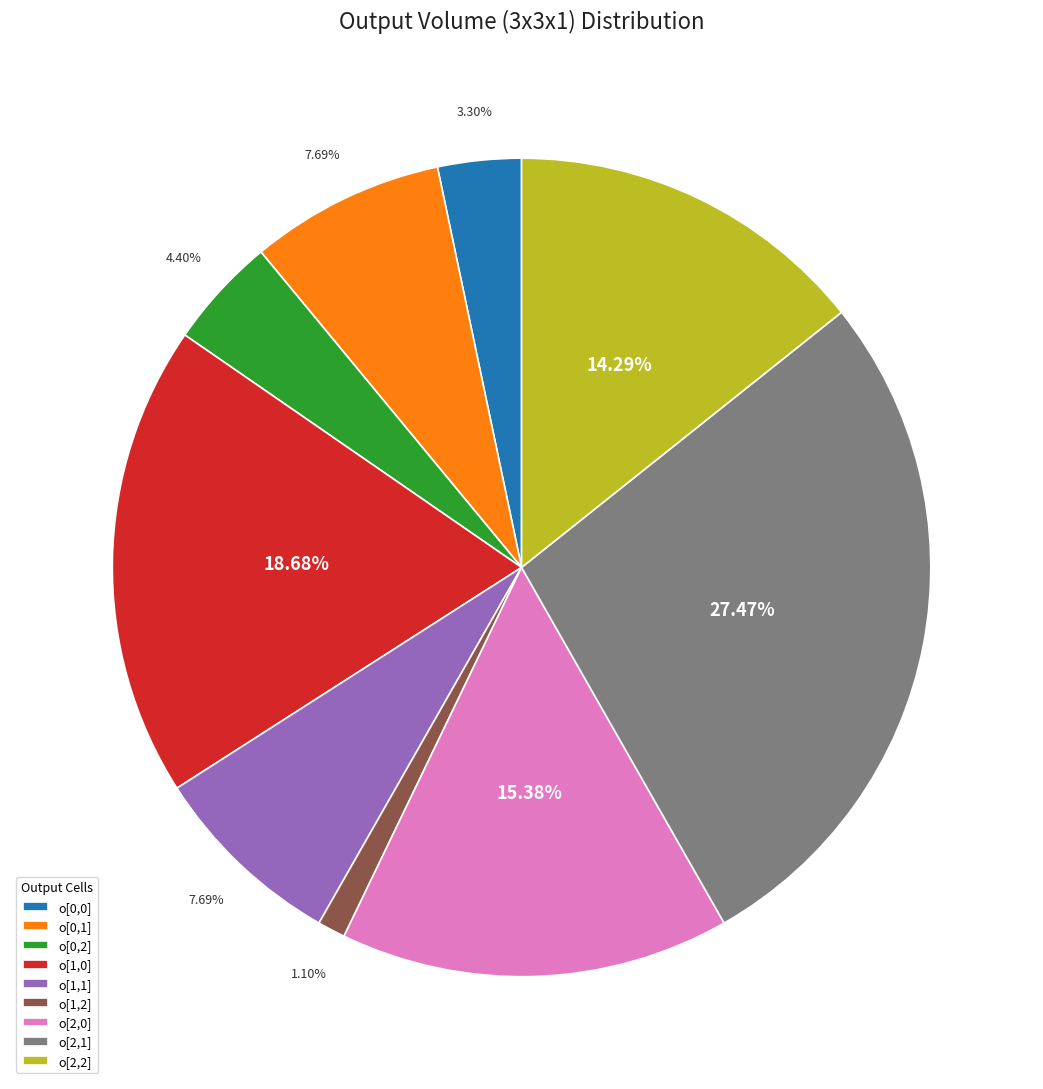

To the nearest percent, what portion does o[1,0] represent?

19%